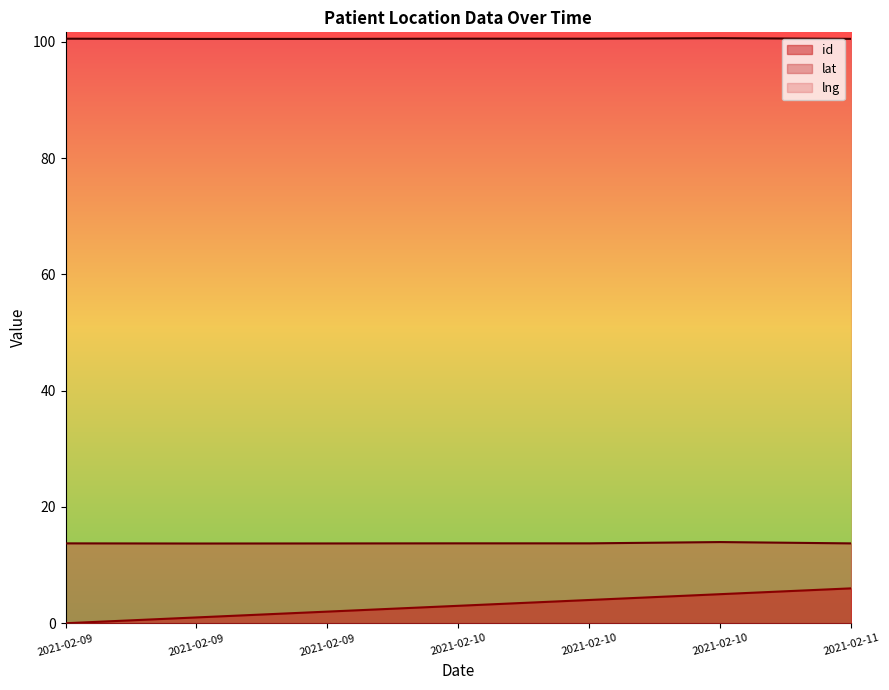

List the labels in order of lat value, largest first.

2021-02-10, 2021-02-10, 2021-02-10, 2021-02-09, 2021-02-11, 2021-02-09, 2021-02-09